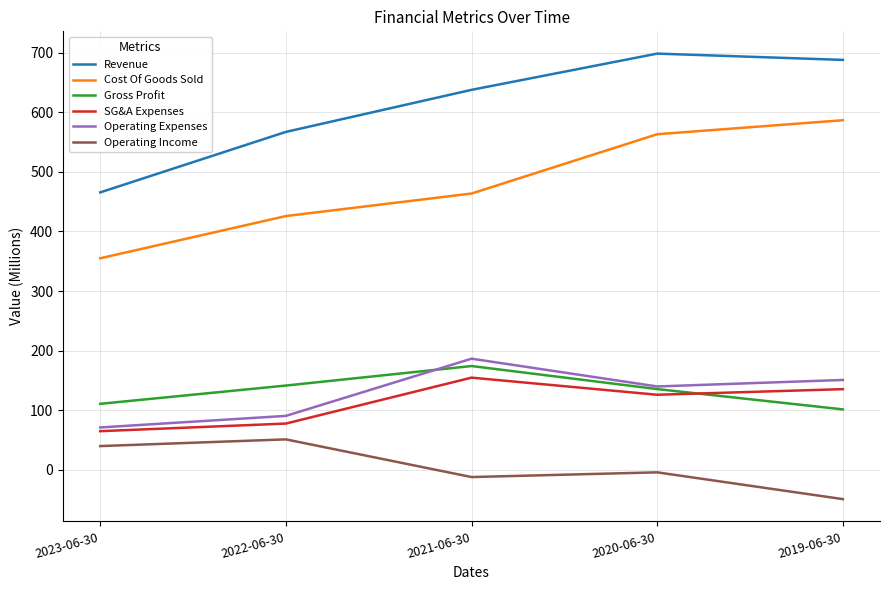

Which series changed the most between 2021-06-30 and 2020-06-30?

Cost Of Goods Sold